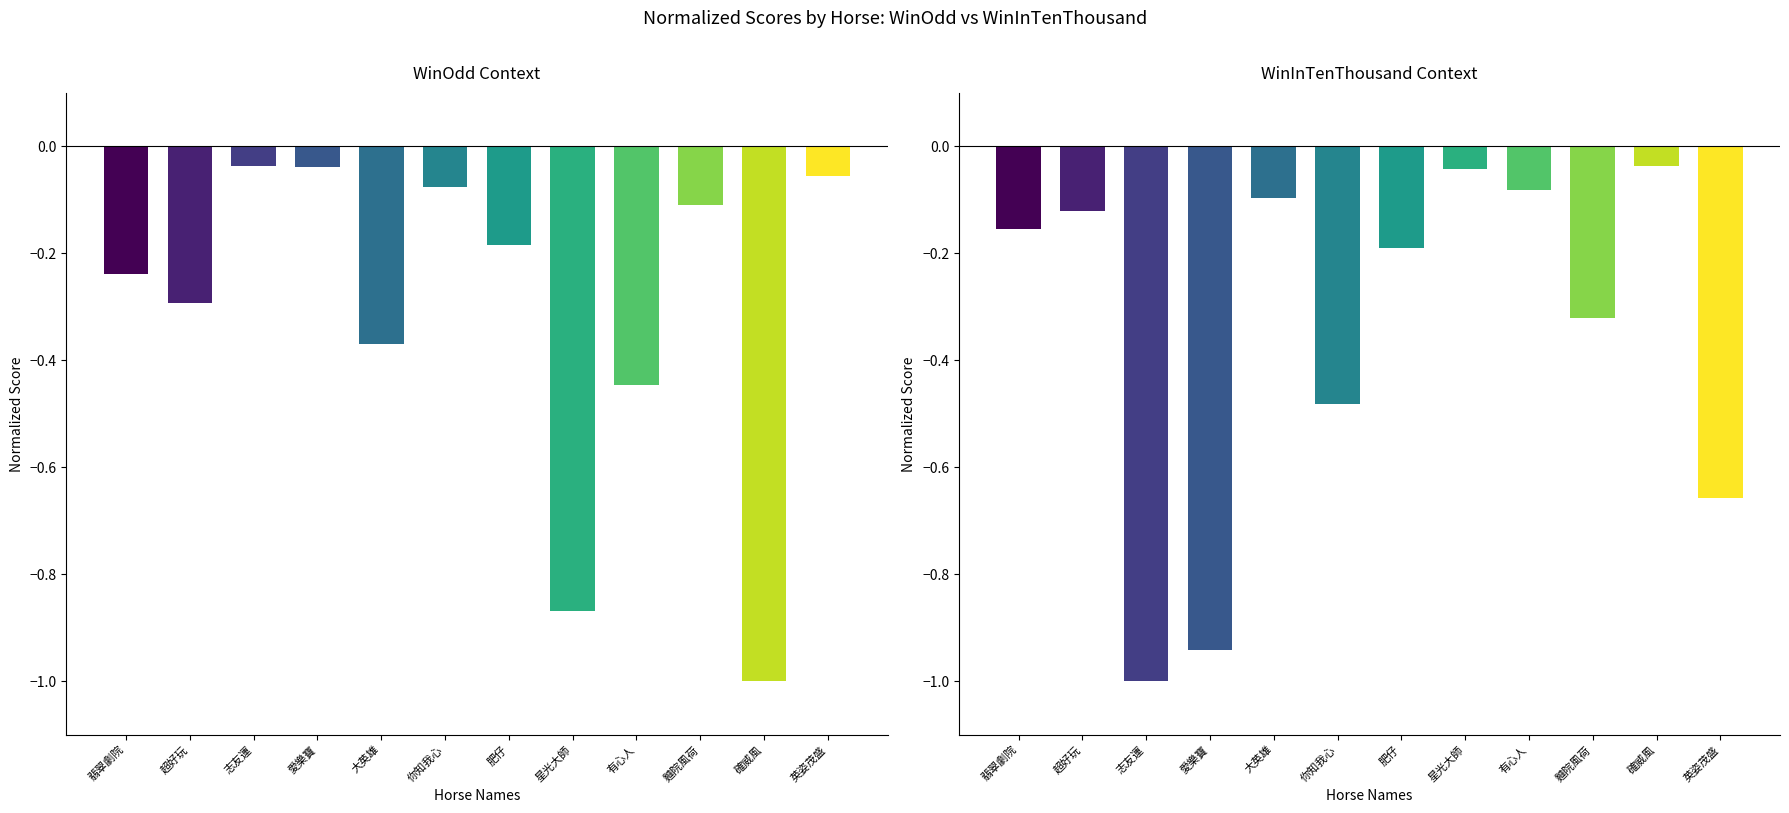

How many bars are there in each group?

2